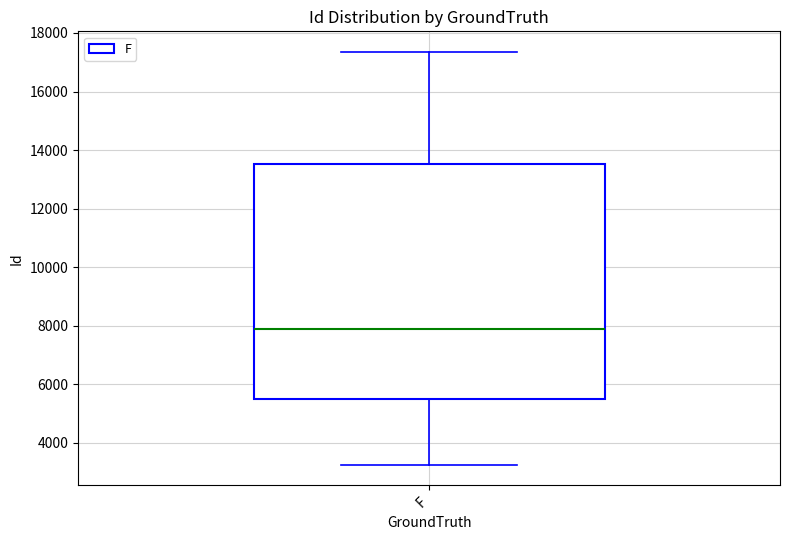

Read this box plot against the y-axis: the position of the median line, the range covered by the box, and the ends of both whiskers. The values are not printed on the chart, so give them approximately, as read against the axis.

median 8000, box 5400 to 13600, whiskers 3200 to 17400